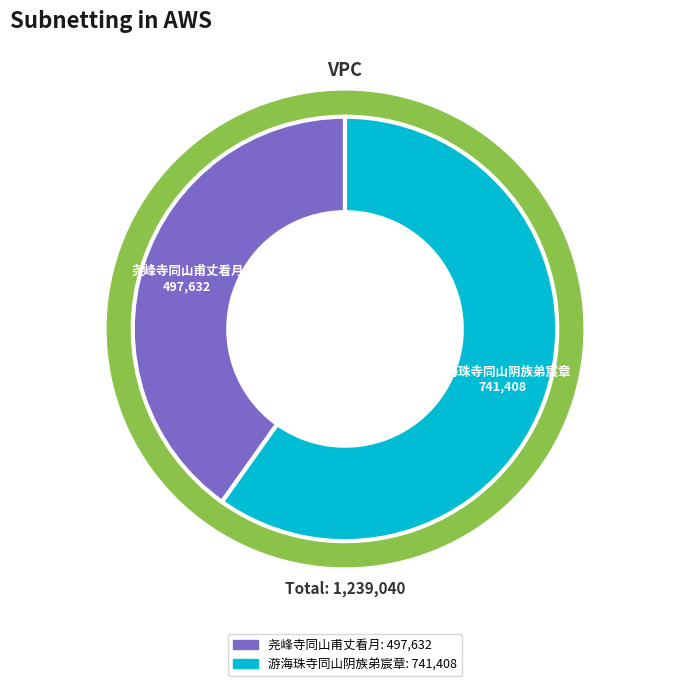

What is the change in value from 尧峰寺同山甫丈看月 to 游海珠寺同山阴族弟宸章?

+243776